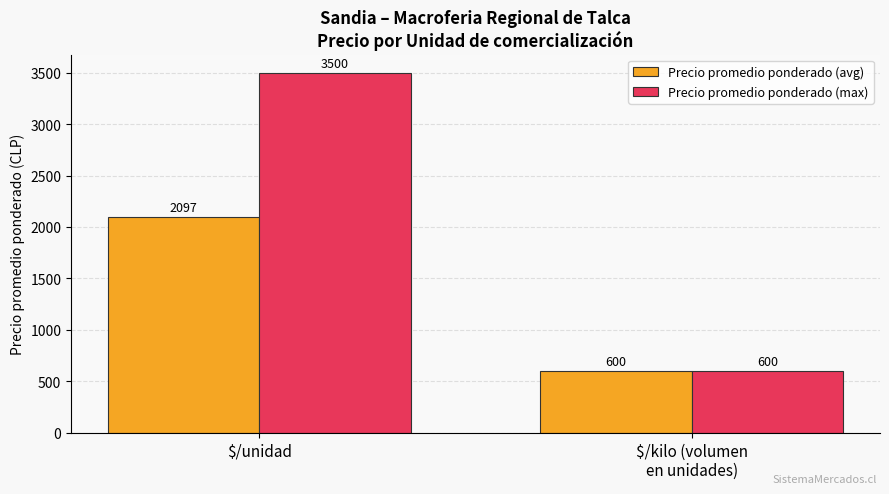

What is the label of the 2nd bar from the left?

$/kilo (volumen
en unidades)